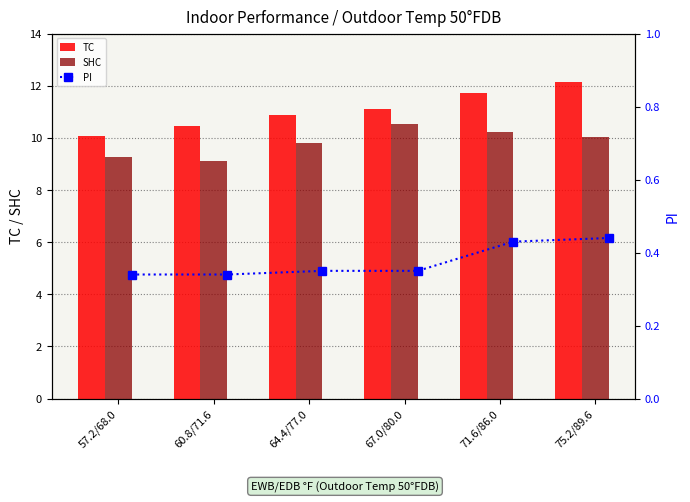

List the labels in order of SHC value, smallest first.

60.8/71.6, 57.2/68.0, 64.4/77.0, 75.2/89.6, 71.6/86.0, 67.0/80.0